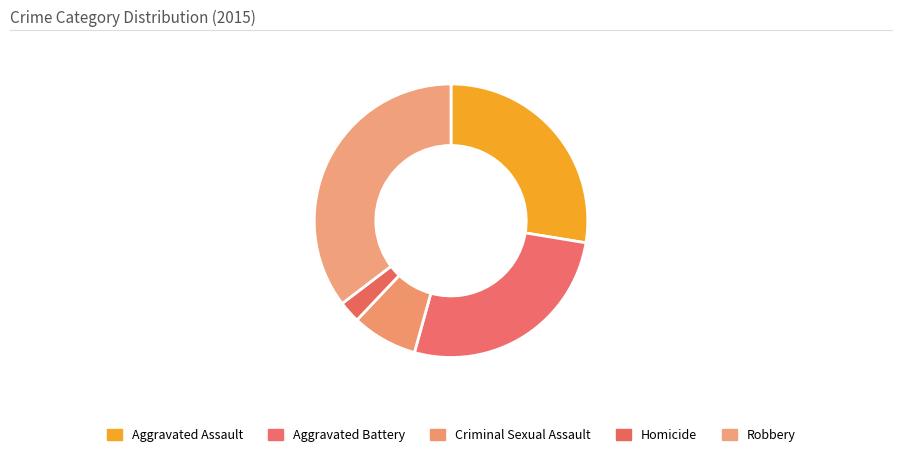

Combined, what portion of the pie is Aggravated Assault and Robbery?

62.9%